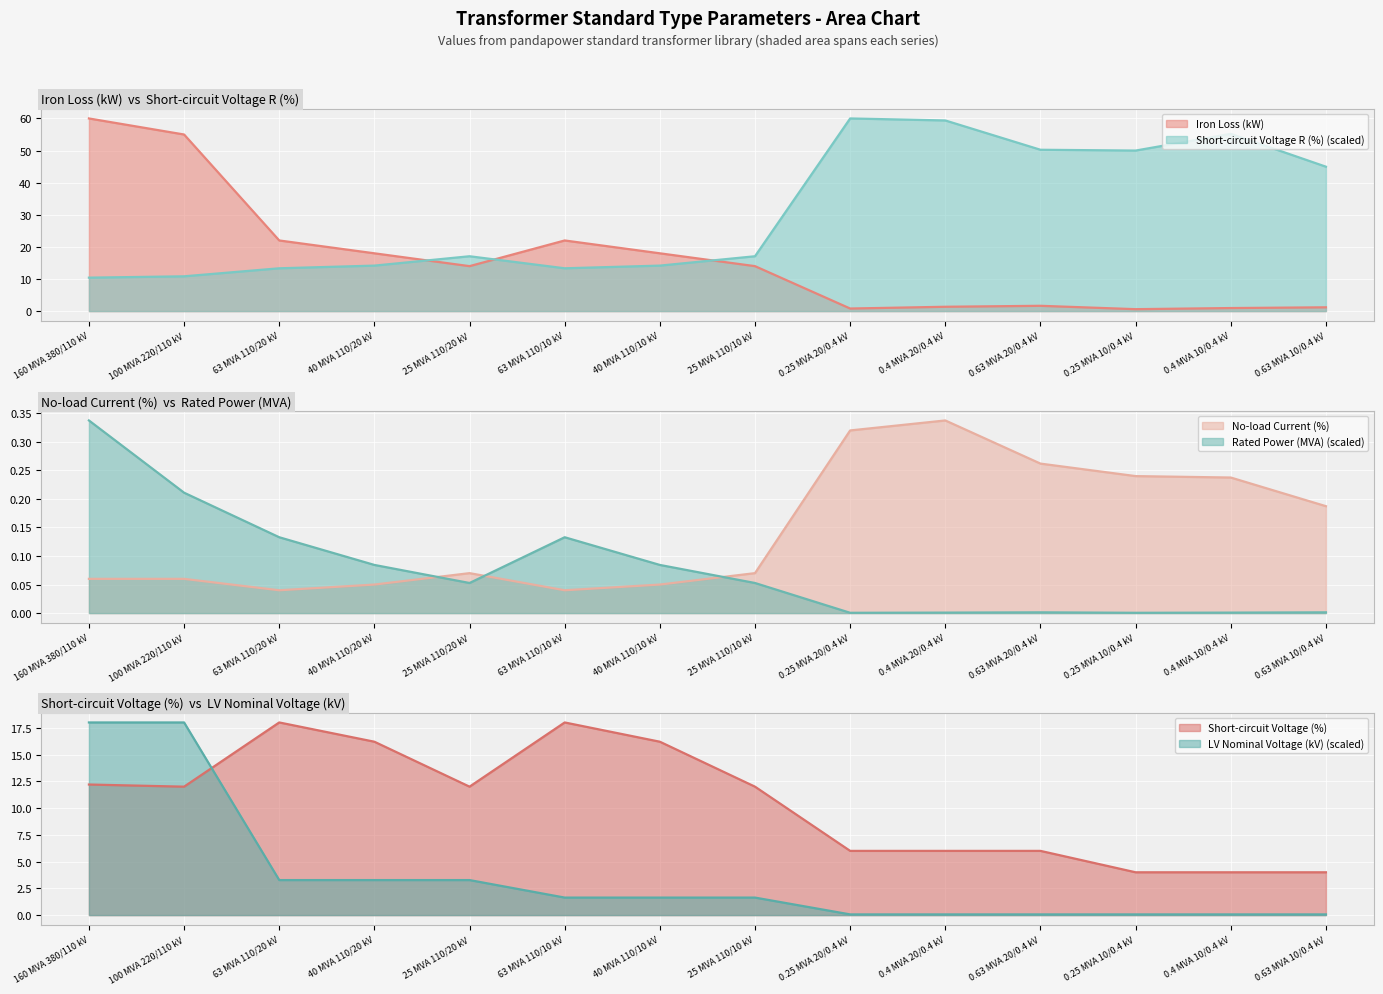

In vk_percent, how many points are higher than both neighbors (excluding endpoints)?

2